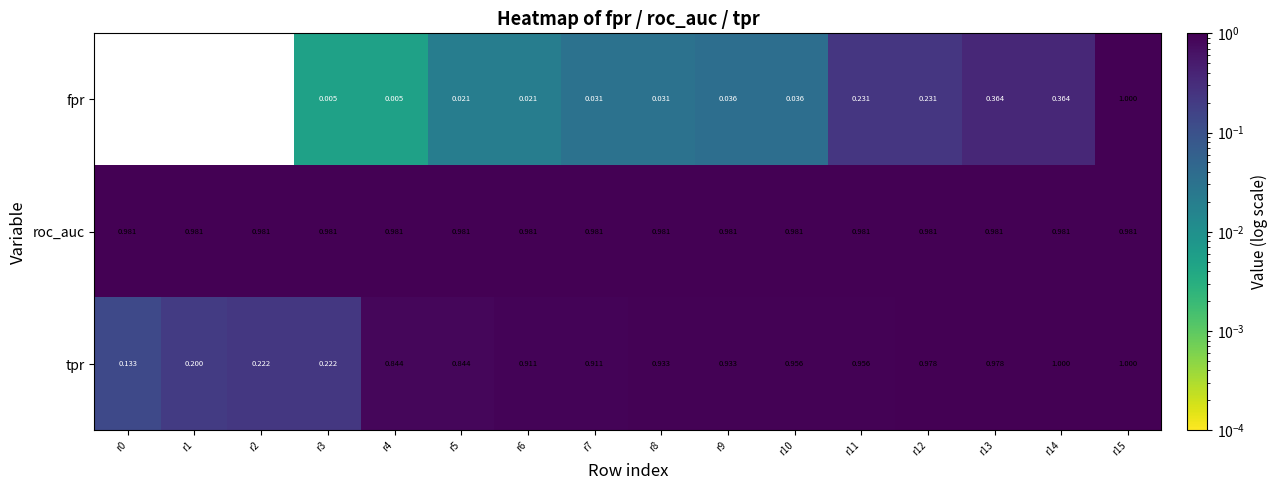

Which series has the largest total across all categories?

roc_auc